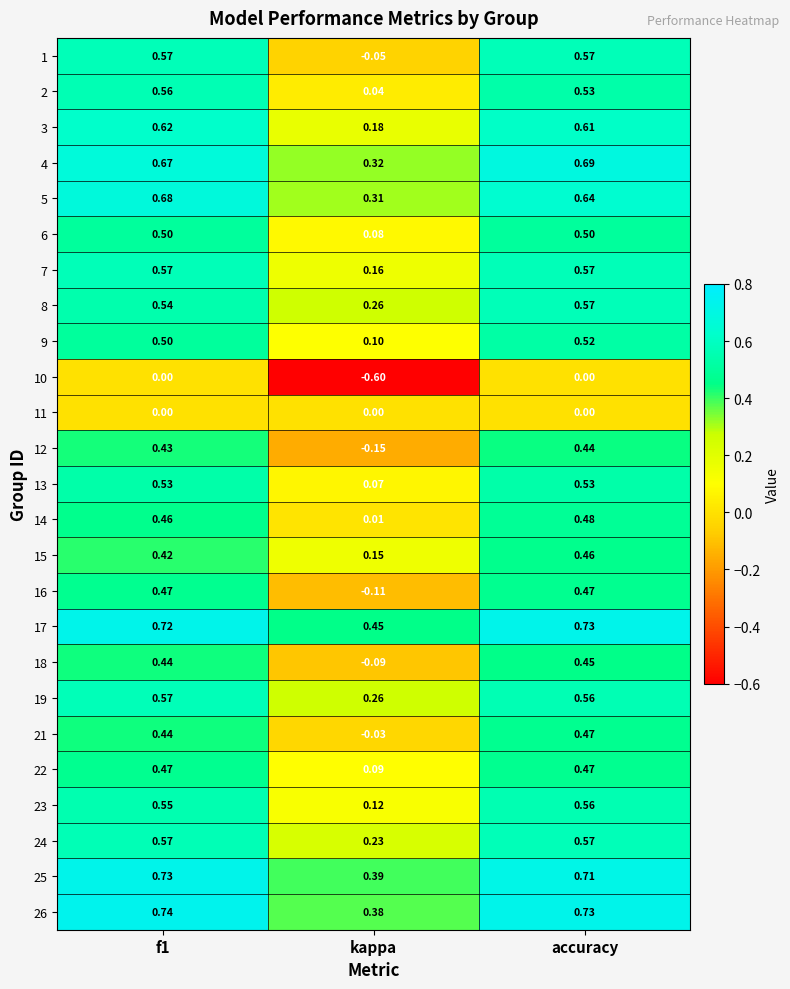

At which category does the chart reach its minimum across all series?

kappa